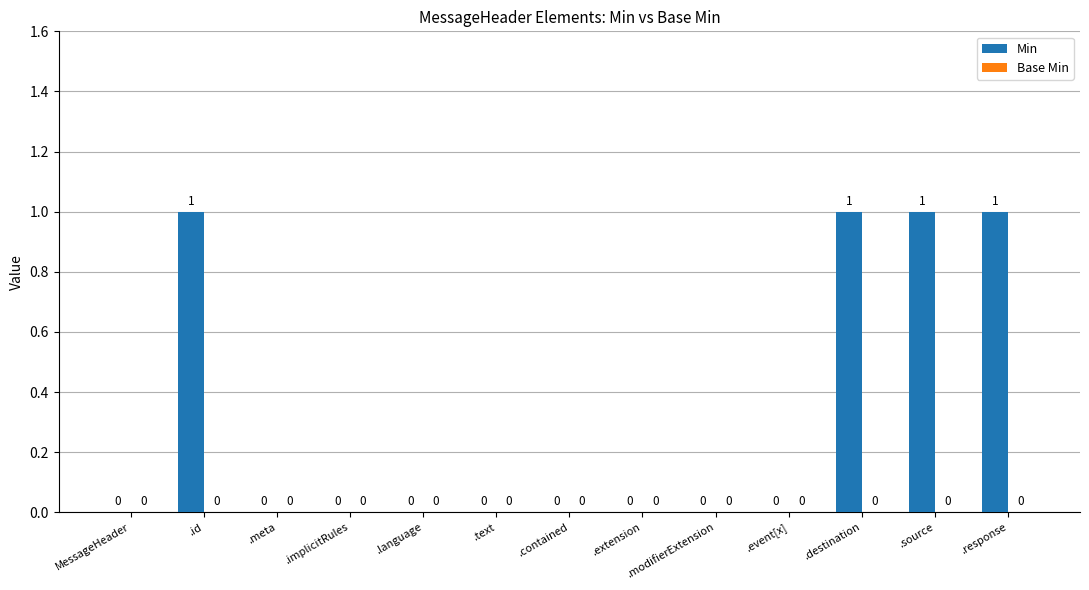

The value at .event[x] is 0. True or false?

True